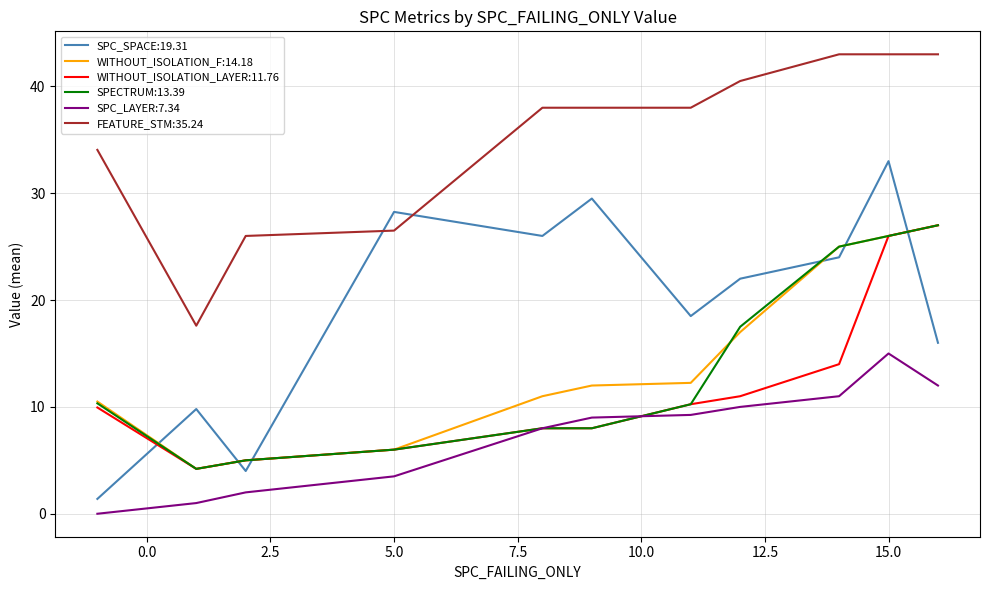

True or false: FEATURE_STM:35.24 and WITHOUT_ISOLATION_F:14.18 intersect in this chart.

False